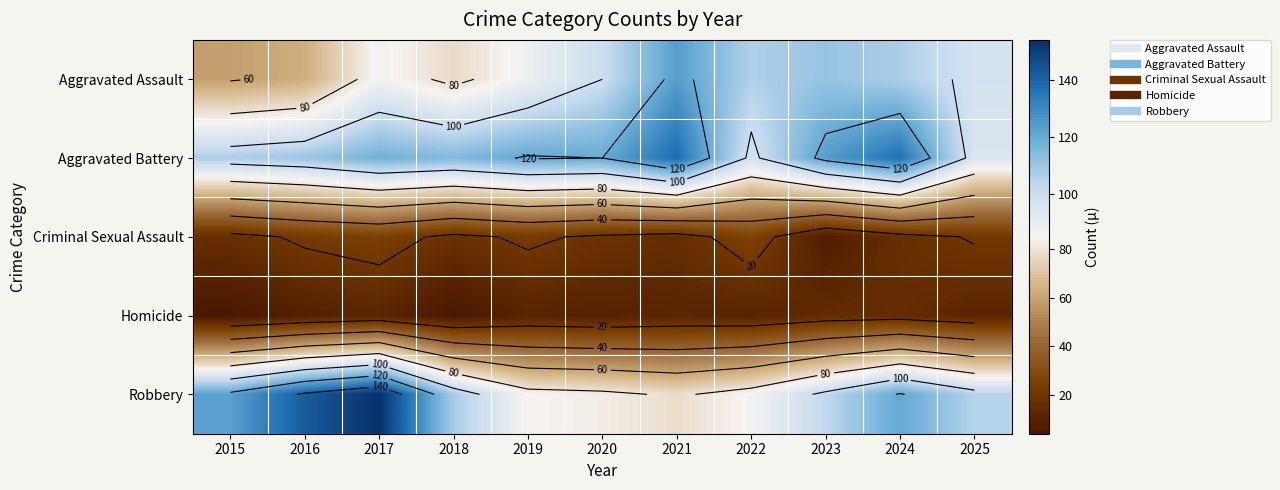

At how many categories does at least one series exceed 103?

11